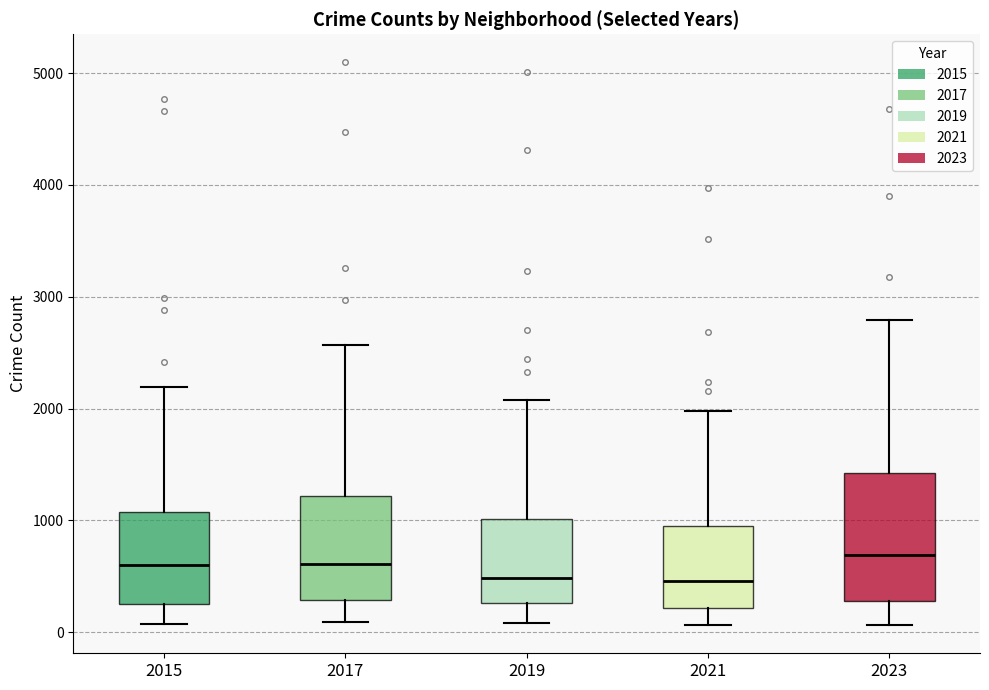

Reading left to right, read every box against the y-axis: the position of its median line, the range the box covers, and the ends of its whiskers. The values are not printed on the chart, so give them approximately, as read against the axis.

2015: median 600, box 300 to 1100, whiskers 100 to 2200
2017: median 600, box 300 to 1200, whiskers 100 to 2600
2019: median 500, box 300 to 1000, whiskers 100 to 2100
2021: median 500, box 200 to 900, whiskers 100 to 2000
2023: median 700, box 300 to 1400, whiskers 100 to 2800